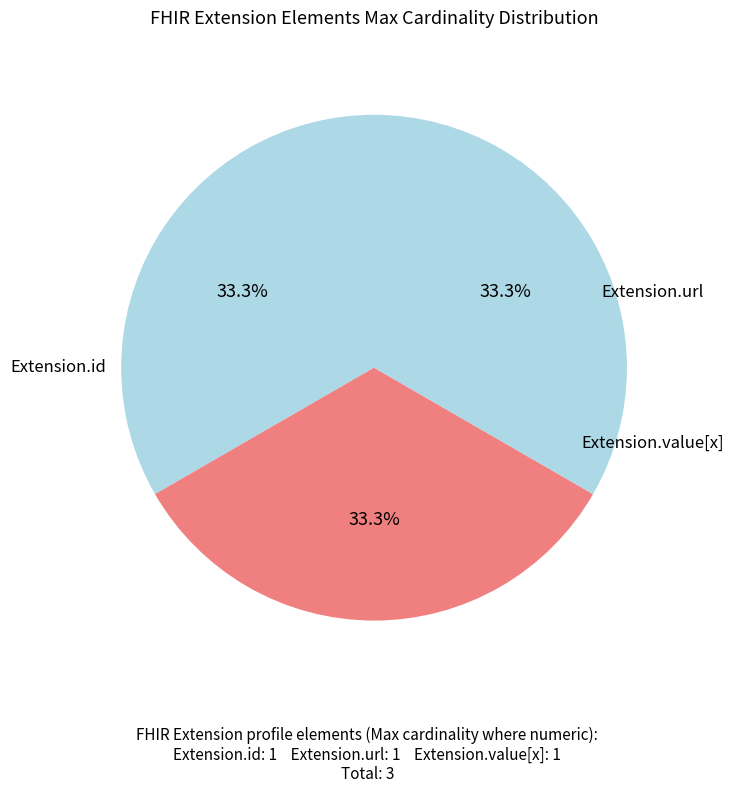

How many slices are in this pie chart?

3